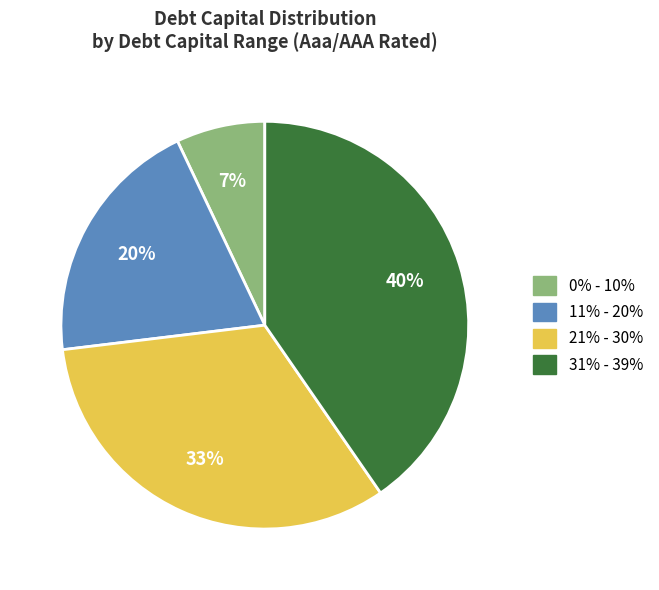

Count the number of slices in the pie.

4